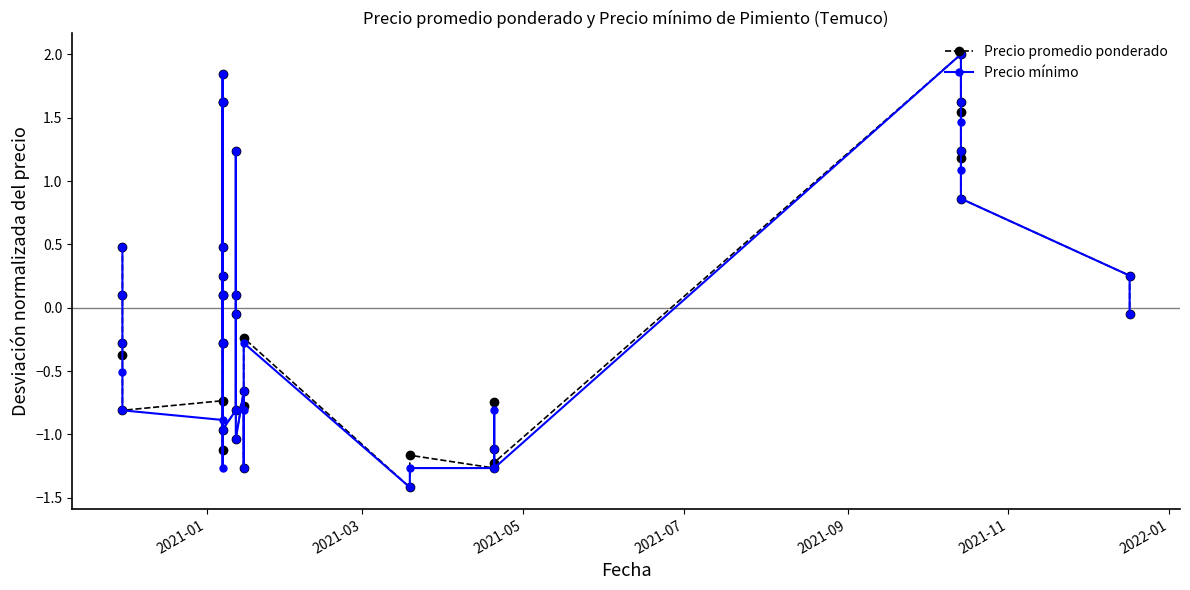

How many interior local peaks does the Precio mínimo series have?

7